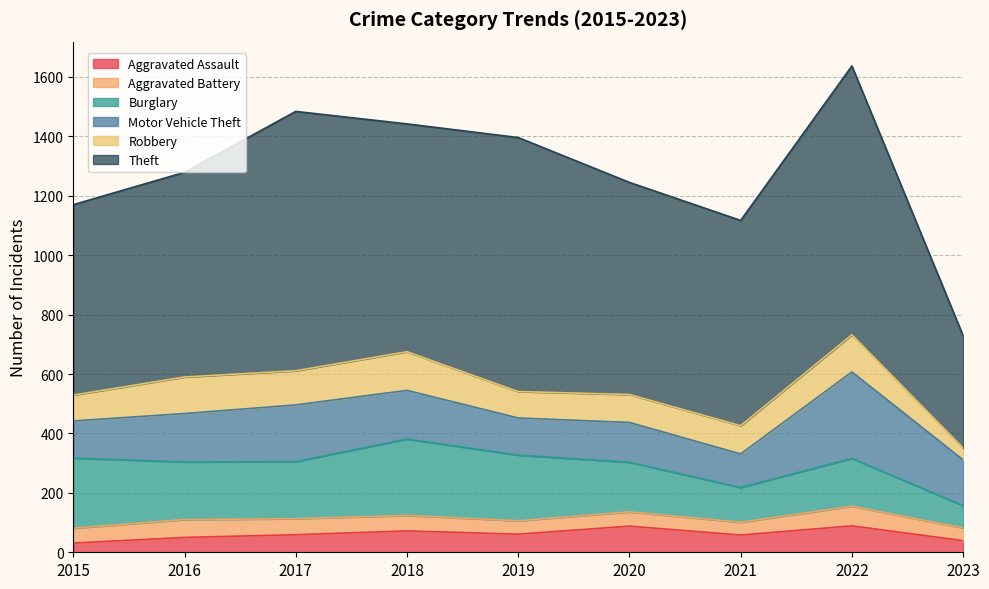

At 2018, list the series in order from largest to smallest.

Theft, Burglary, Motor Vehicle Theft, Robbery, Aggravated Assault, Aggravated Battery